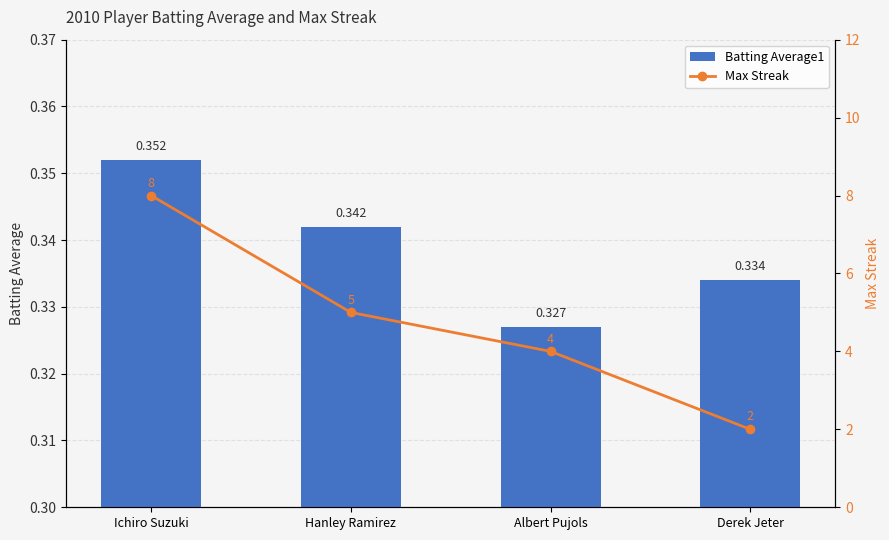

Is it true that Batting Average1 equals 0.6 at Hanley Ramirez?

False